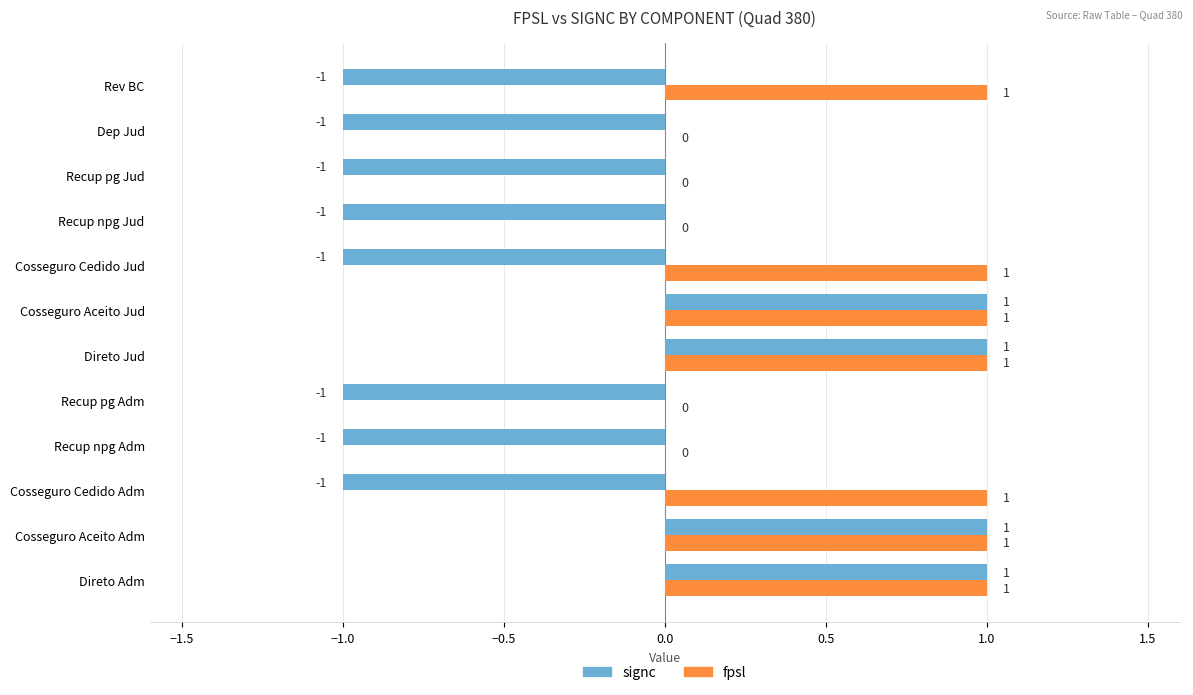

How many positive values does the signc series have?

4